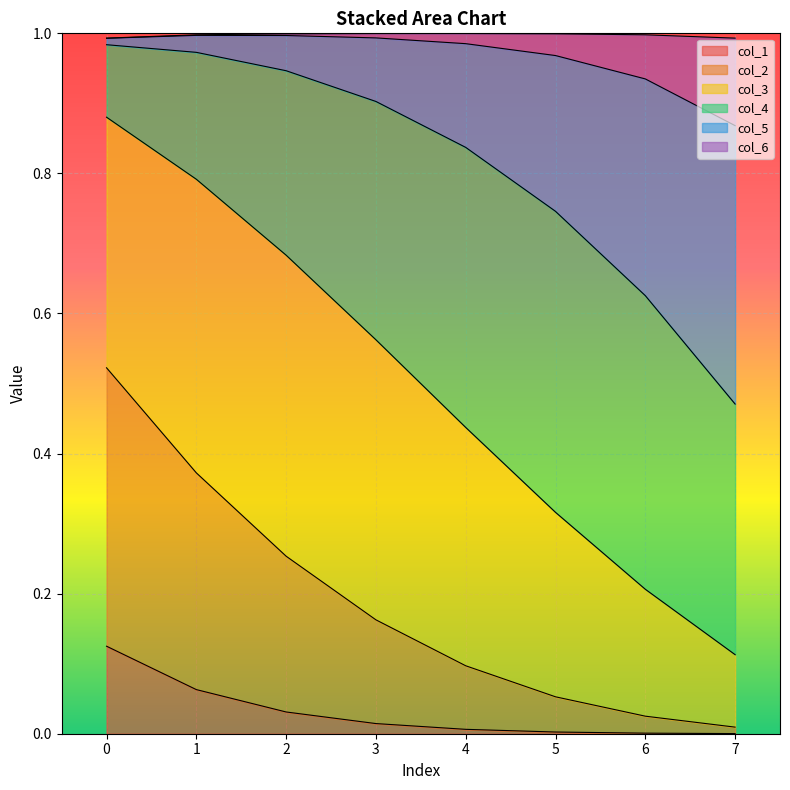

Is it true that col_1 equals 0.0 at 7?

True